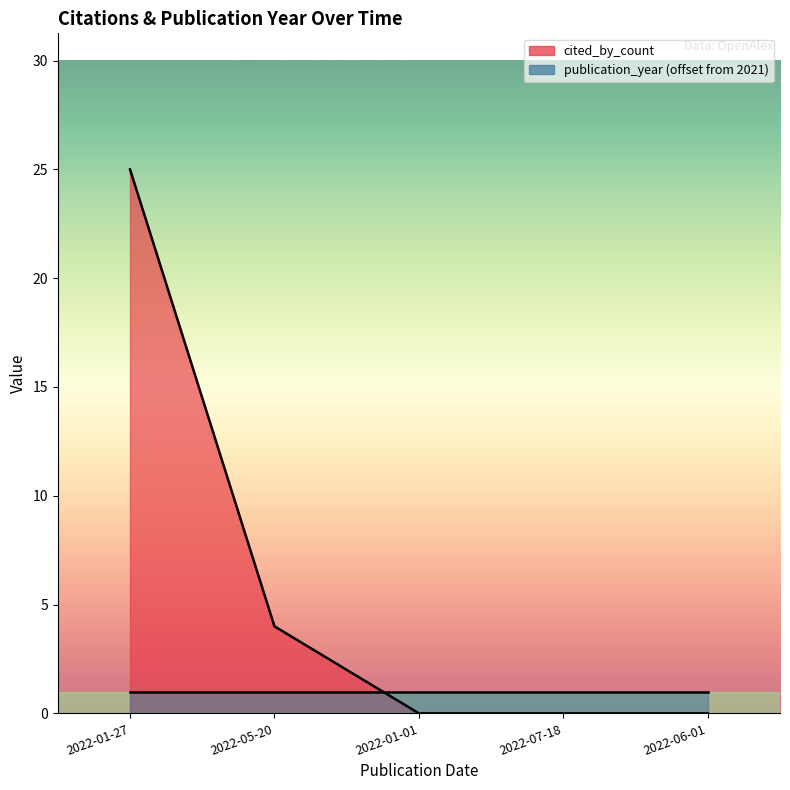

Is it true that the value at 2022-01-27 is 15?

False